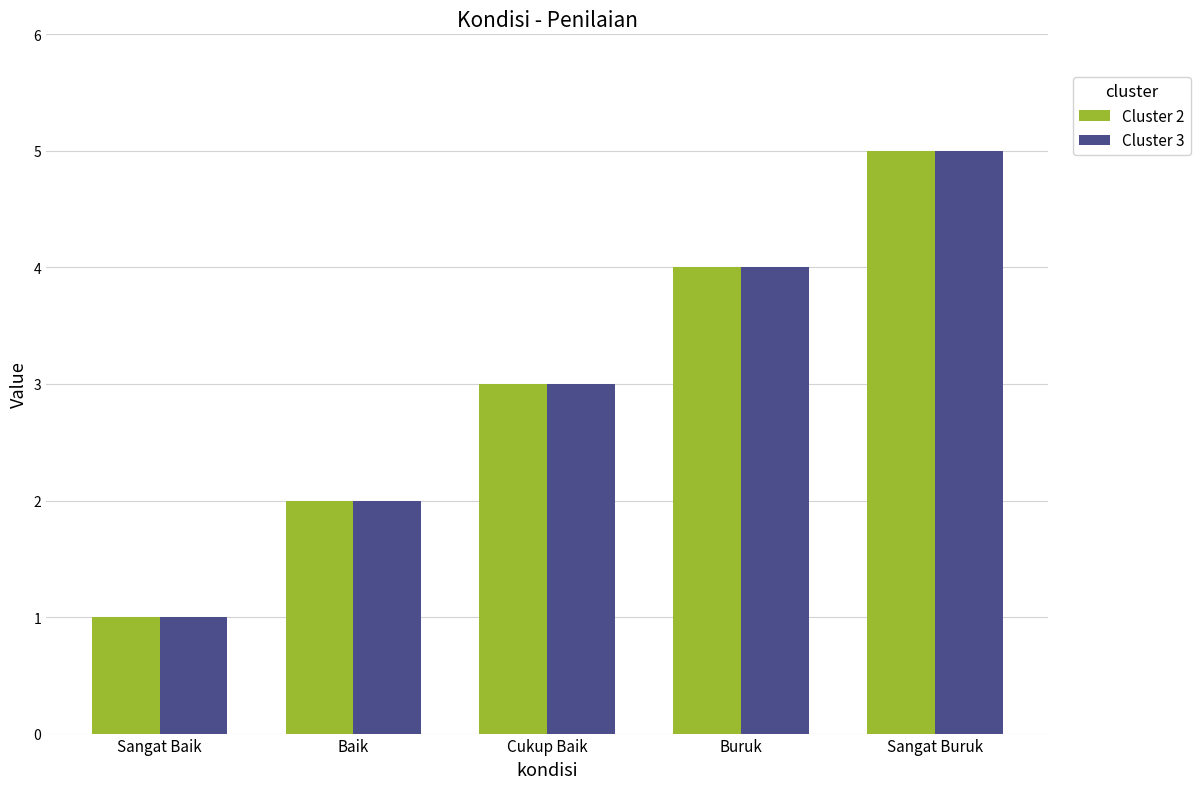

What is the minimum value shown in the chart?

1